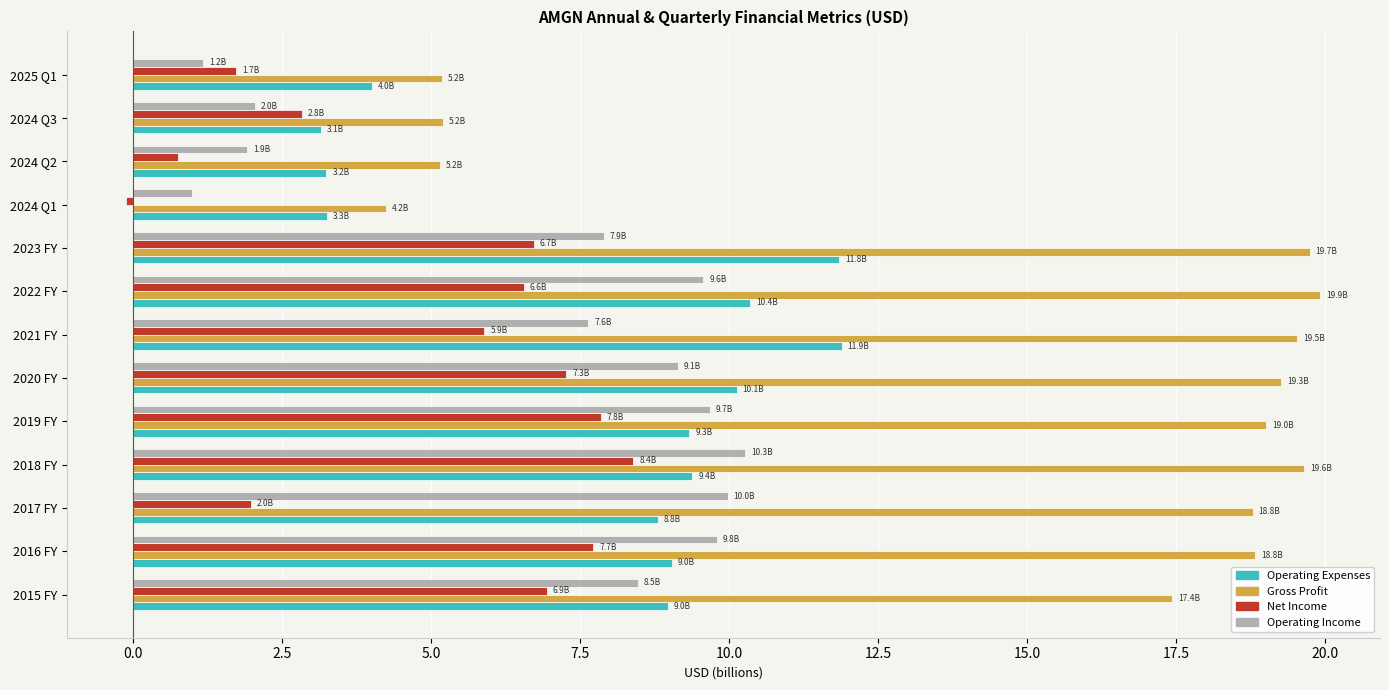

At which category does the chart reach its peak across all series?

2022 FY